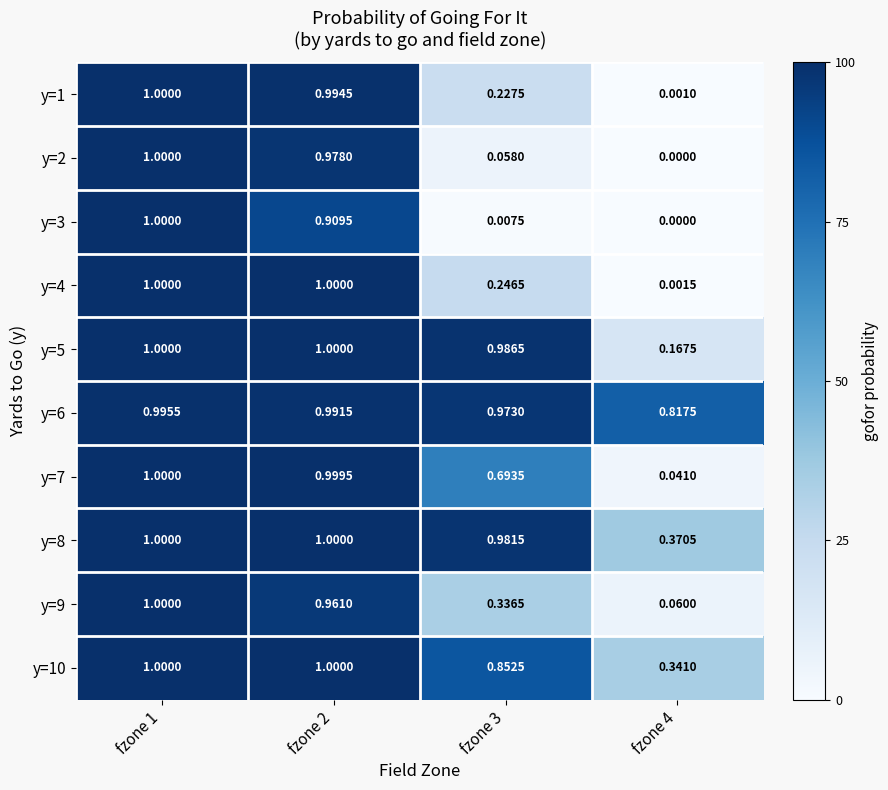

What is the total value across all series at fzone 4?

1.8